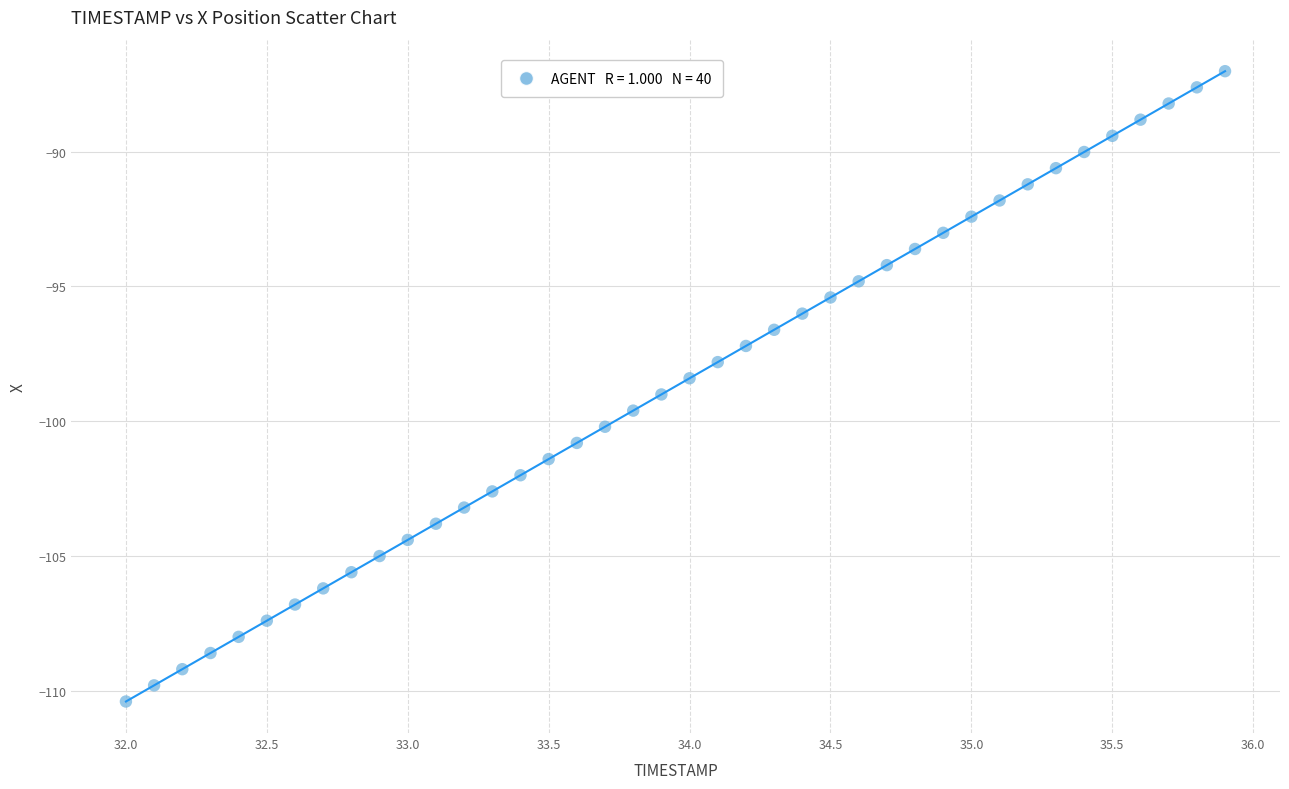

What is the range of X values (max minus min)?

3.9